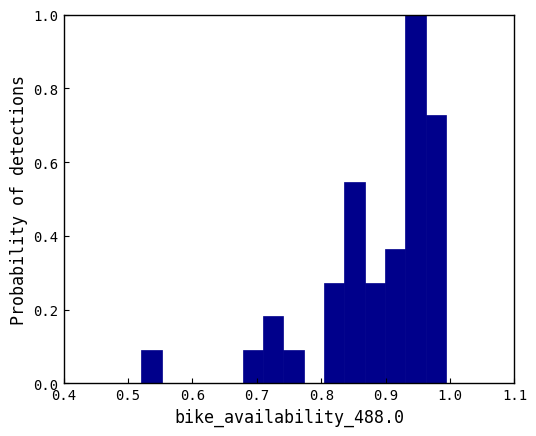

Around what value on the x-axis is the tallest bar? Give the approximate position of its centre, as read against the axis.

0.95